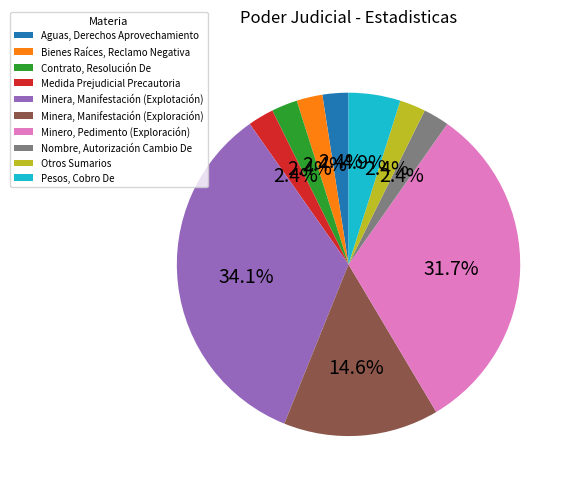

Which slice is the largest?

Minera, Manifestación (Explotación)